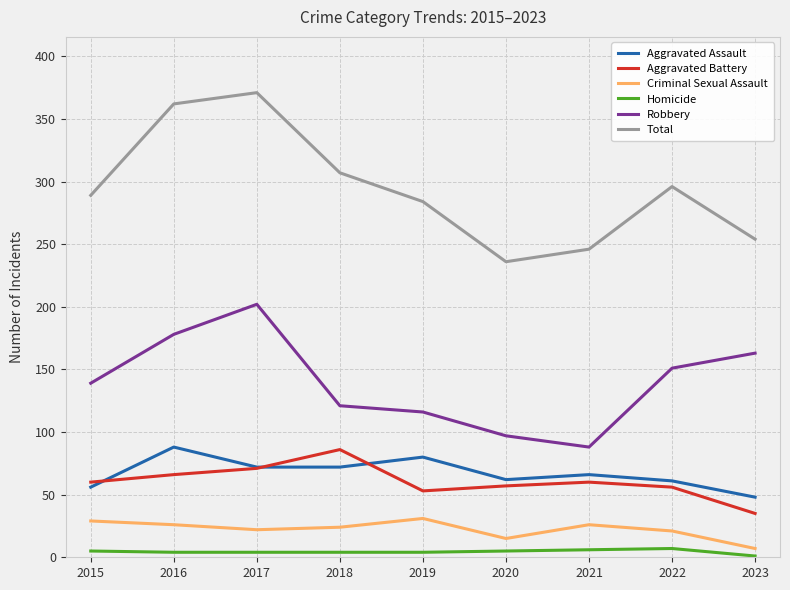

Where is Robbery nearest to the value 145?

2015